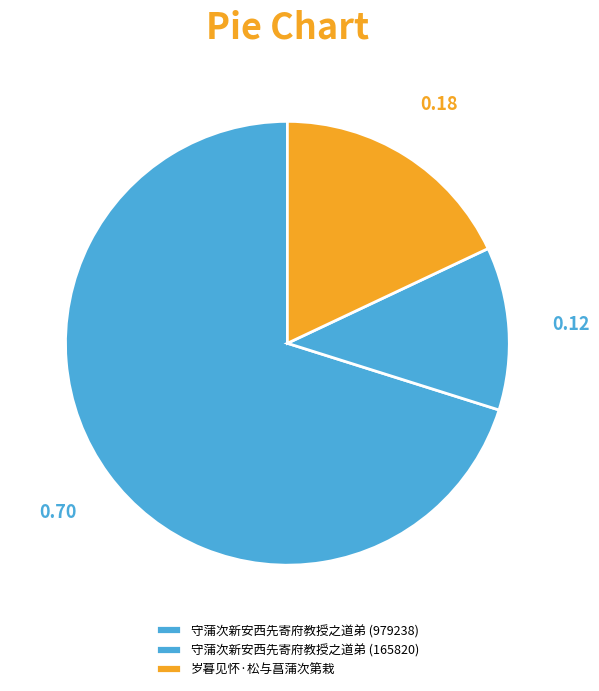

Rank the categories by value from lowest to highest.

守蒲次新安西先寄府教授之道弟 (165820), 岁暮见怀·松与菖蒲次第栽, 守蒲次新安西先寄府教授之道弟 (979238)